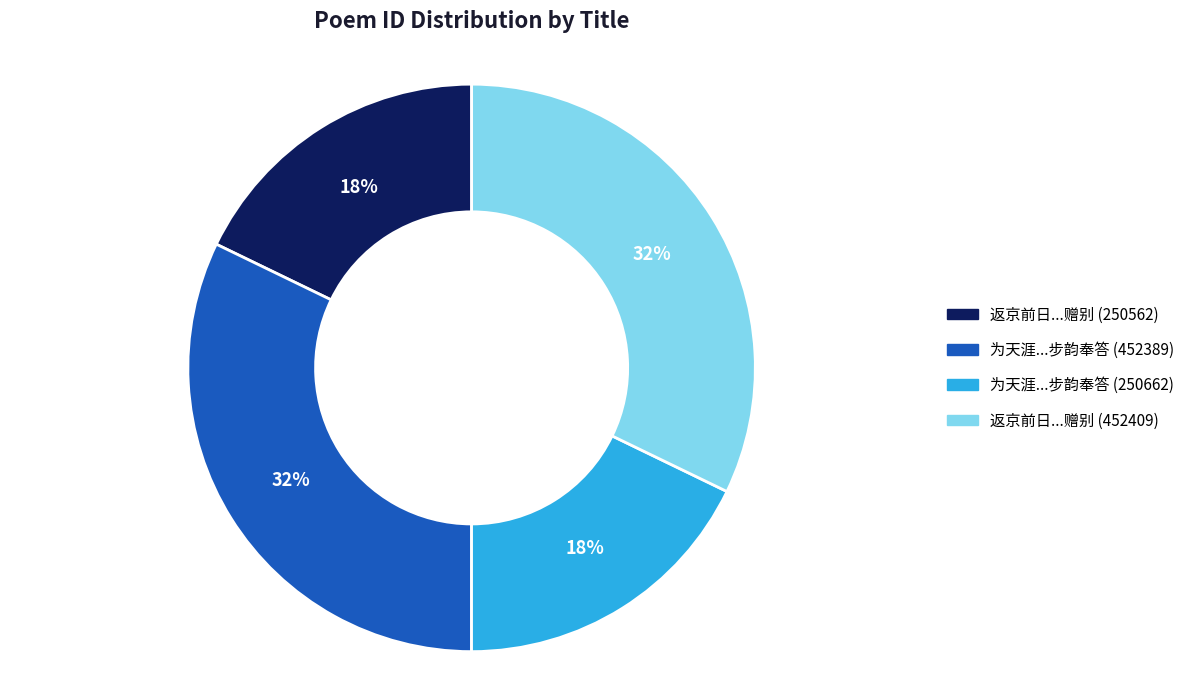

To the nearest percent, what is the difference between the largest and smallest slice percentages?

14%